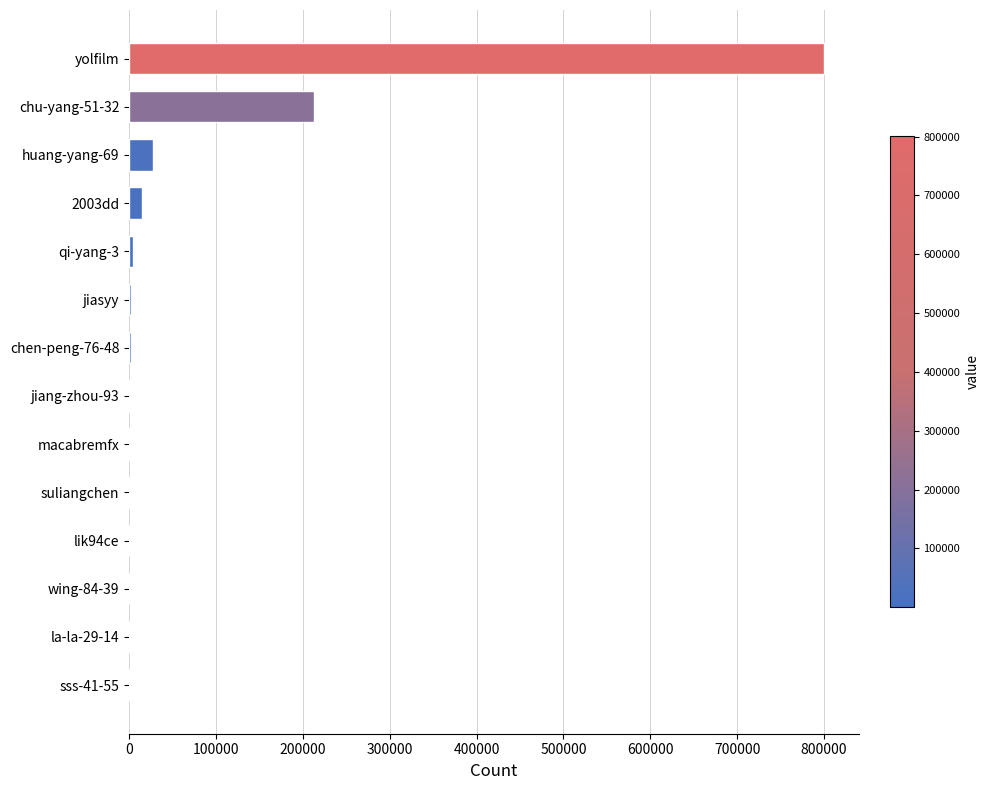

Which has a higher value, huang-yang-69 or chu-yang-51-32?

chu-yang-51-32